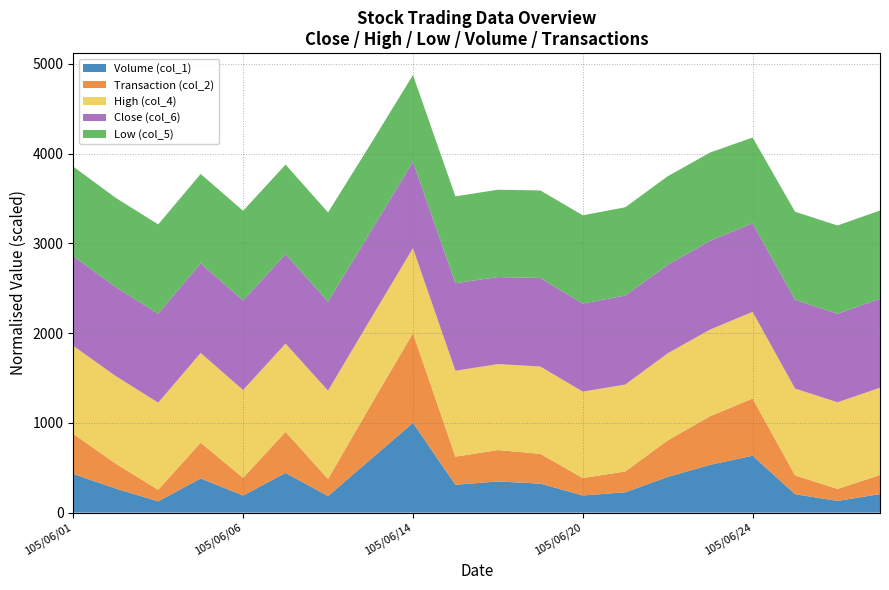

Reading left to right, what are all the values shown in this chart?

Volume (col_1): 105/06/01=63333.0	105/06/02=39409.0	105/06/03=18447.0	105/06/04=56000.0	105/06/06=28001.0	105/06/07=65002.0	105/06/08=27132.0	105/06/13=87006.0	105/06/14=146812.0	105/06/15=45613.0	105/06/16=51000.0	105/06/17=47478.0	105/06/20=28049.0	105/06/21=33280.0	105/06/22=58394.0	105/06/23=78249.0	105/06/24=93100.0	105/06/27=30121.0	105/06/28=19212.0	105/06/29=30296.0
Transaction (col_2): 105/06/01=1174076.0	105/06/02=728933.0	105/06/03=339821.0	105/06/04=1048550.0	105/06/06=518768.0	105/06/07=1203236.0	105/06/08=501613.0	105/06/13=1580208.0	105/06/14=2632232.0	105/06/15=823145.0	105/06/16=921800.0	105/06/17=872996.0	105/06/20=512341.0	105/06/21=610901.0	105/06/22=1071209.0	105/06/23=1426719.0	105/06/24=1677695.0	105/06/27=550869.0	105/06/28=351428.0	105/06/29=557364.0
High (col_4): 105/06/01=18.6	105/06/02=18.6	105/06/03=18.4	105/06/04=19.0	105/06/06=18.6	105/06/07=18.7	105/06/08=18.7	105/06/13=18.3	105/06/14=18.0	105/06/15=18.2	105/06/16=18.2	105/06/17=18.5	105/06/20=18.3	105/06/21=18.4	105/06/22=18.4	105/06/23=18.4	105/06/24=18.4	105/06/27=18.4	105/06/28=18.4	105/06/29=18.5
Close (col_6): 105/06/01=18.6	105/06/02=18.4	105/06/03=18.4	105/06/04=18.6	105/06/06=18.5	105/06/07=18.5	105/06/08=18.4	105/06/13=18.1	105/06/14=17.9	105/06/15=18.1	105/06/16=18.0	105/06/17=18.3	105/06/20=18.2	105/06/21=18.4	105/06/22=18.3	105/06/23=18.4	105/06/24=18.3	105/06/27=18.4	105/06/28=18.3	105/06/29=18.4
Low (col_5): 105/06/01=18.4	105/06/02=18.4	105/06/03=18.4	105/06/04=18.4	105/06/06=18.5	105/06/07=18.4	105/06/08=18.4	105/06/13=18.1	105/06/14=17.9	105/06/15=17.9	105/06/16=18.0	105/06/17=18.1	105/06/20=18.2	105/06/21=18.2	105/06/22=18.2	105/06/23=18.2	105/06/24=17.7	105/06/27=18.1	105/06/28=18.2	105/06/29=18.2